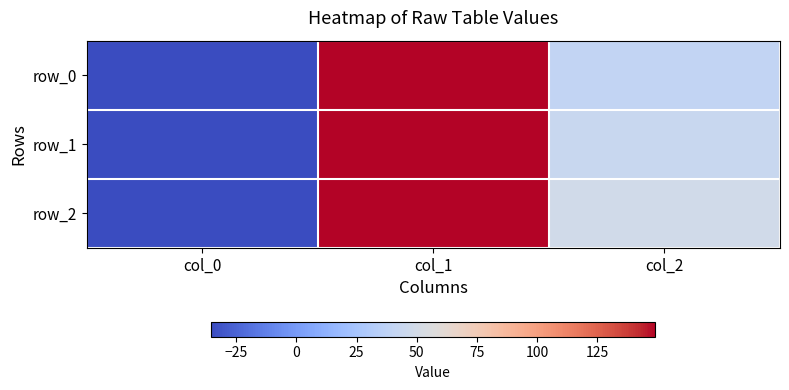

What is the sum of all row_0 values?

153.8